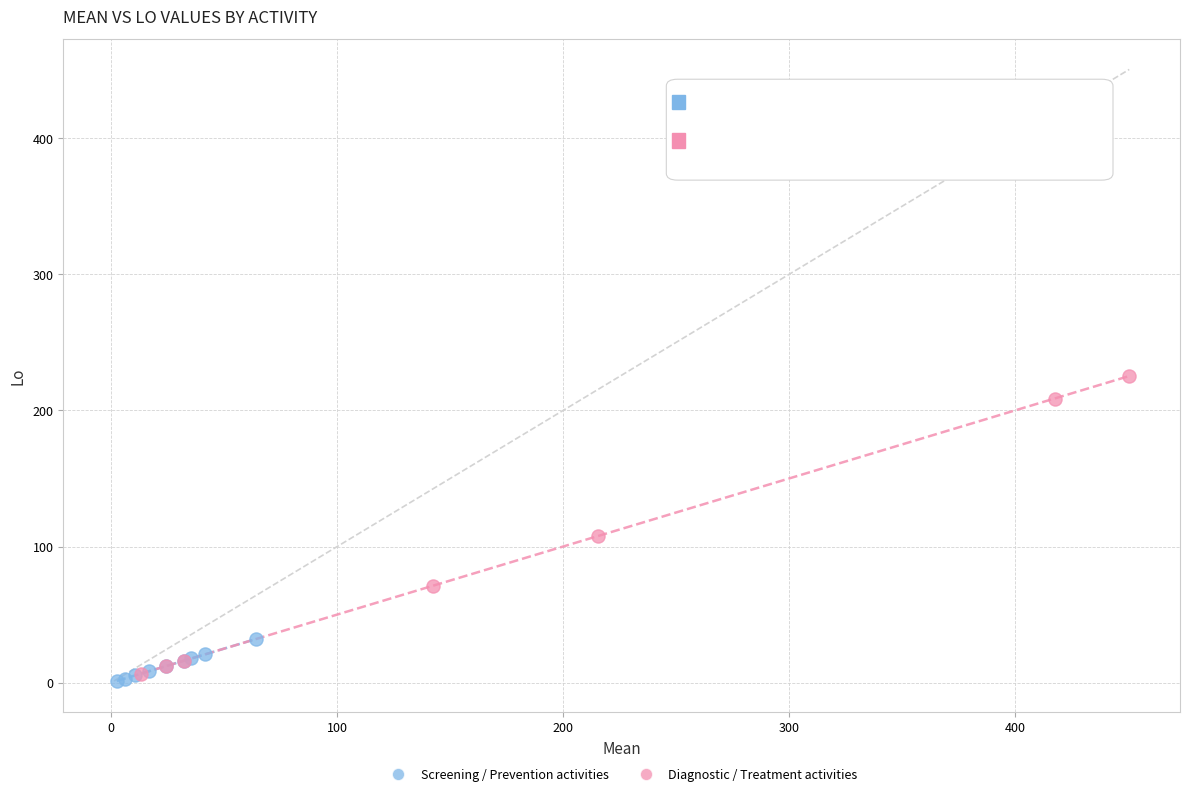

Which series has the largest Y range (max minus min)?

Diagnostic / Treatment activities